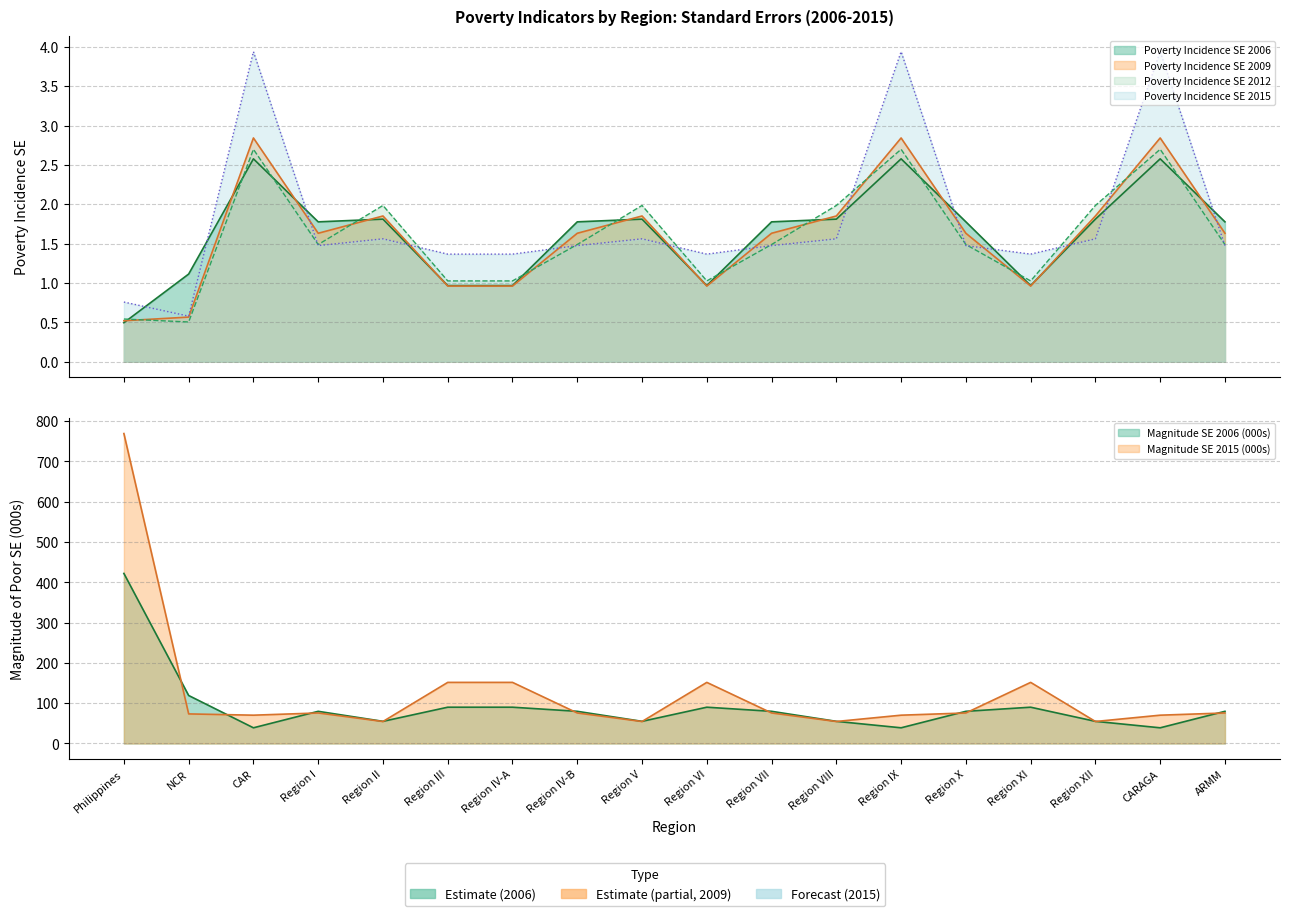

Reading left to right, transcribe all the data shown in this chart.

Poverty Incidence SE 2006: Philippines=0.5	NCR=1.1	CAR=2.6	Region I=1.8	Region II=1.8	Region III=1.0	Region IV-A=1.0	Region IV-B=1.8	Region V=1.8	Region VI=1.0	Region VII=1.8	Region VIII=1.8	Region IX=2.6	Region X=1.8	Region XI=1.0	Region XII=1.8	CARAGA=2.6	ARMM=1.8
Poverty Incidence SE 2009: Philippines=0.5	NCR=0.6	CAR=2.8	Region I=1.6	Region II=1.9	Region III=1.0	Region IV-A=1.0	Region IV-B=1.6	Region V=1.9	Region VI=1.0	Region VII=1.6	Region VIII=1.9	Region IX=2.8	Region X=1.6	Region XI=1.0	Region XII=1.9	CARAGA=2.8	ARMM=1.6
Poverty Incidence SE 2012: Philippines=0.5	NCR=0.5	CAR=2.7	Region I=1.5	Region II=2.0	Region III=1.0	Region IV-A=1.0	Region IV-B=1.5	Region V=2.0	Region VI=1.0	Region VII=1.5	Region VIII=2.0	Region IX=2.7	Region X=1.5	Region XI=1.0	Region XII=2.0	CARAGA=2.7	ARMM=1.5
Poverty Incidence SE 2015: Philippines=0.8	NCR=0.6	CAR=3.9	Region I=1.5	Region II=1.6	Region III=1.4	Region IV-A=1.4	Region IV-B=1.5	Region V=1.6	Region VI=1.4	Region VII=1.5	Region VIII=1.6	Region IX=3.9	Region X=1.5	Region XI=1.4	Region XII=1.6	CARAGA=3.9	ARMM=1.5
Magnitude SE 2006: Philippines=421.9	NCR=119.1	CAR=38.9	Region I=79.8	Region II=54.9	Region III=90.0	Region IV-A=90.0	Region IV-B=79.8	Region V=54.9	Region VI=90.0	Region VII=79.8	Region VIII=54.9	Region IX=38.9	Region X=79.8	Region XI=90.0	Region XII=54.9	CARAGA=38.9	ARMM=79.8
Magnitude SE 2015: Philippines=768.9	NCR=73.4	CAR=70.2	Region I=75.7	Region II=54.6	Region III=151.6	Region IV-A=151.6	Region IV-B=75.7	Region V=54.6	Region VI=151.6	Region VII=75.7	Region VIII=54.6	Region IX=70.2	Region X=75.7	Region XI=151.6	Region XII=54.6	CARAGA=70.2	ARMM=75.7